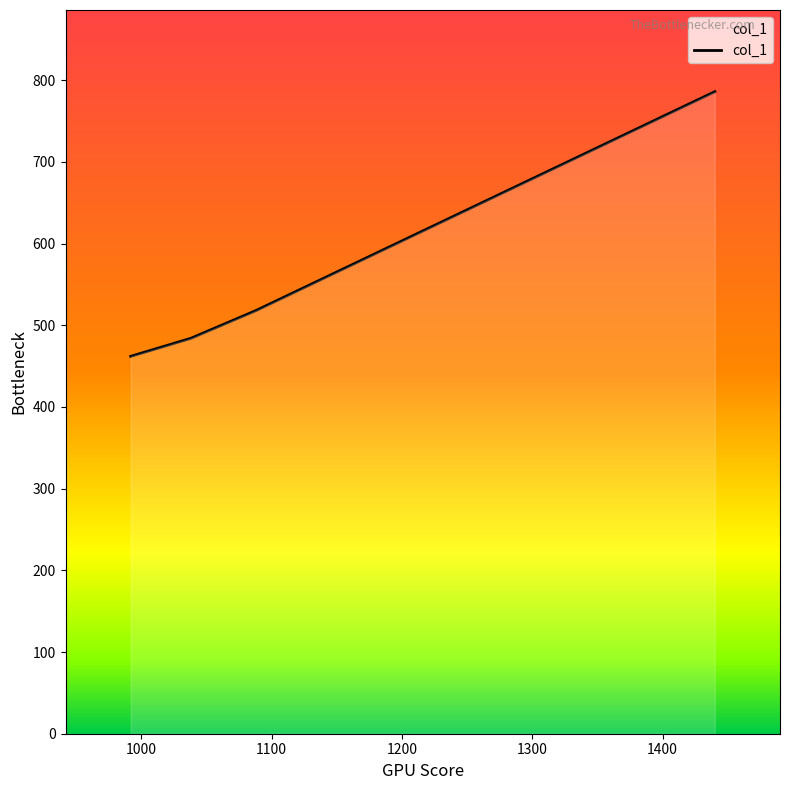

Is it true that the value at 1088 is 518?

True